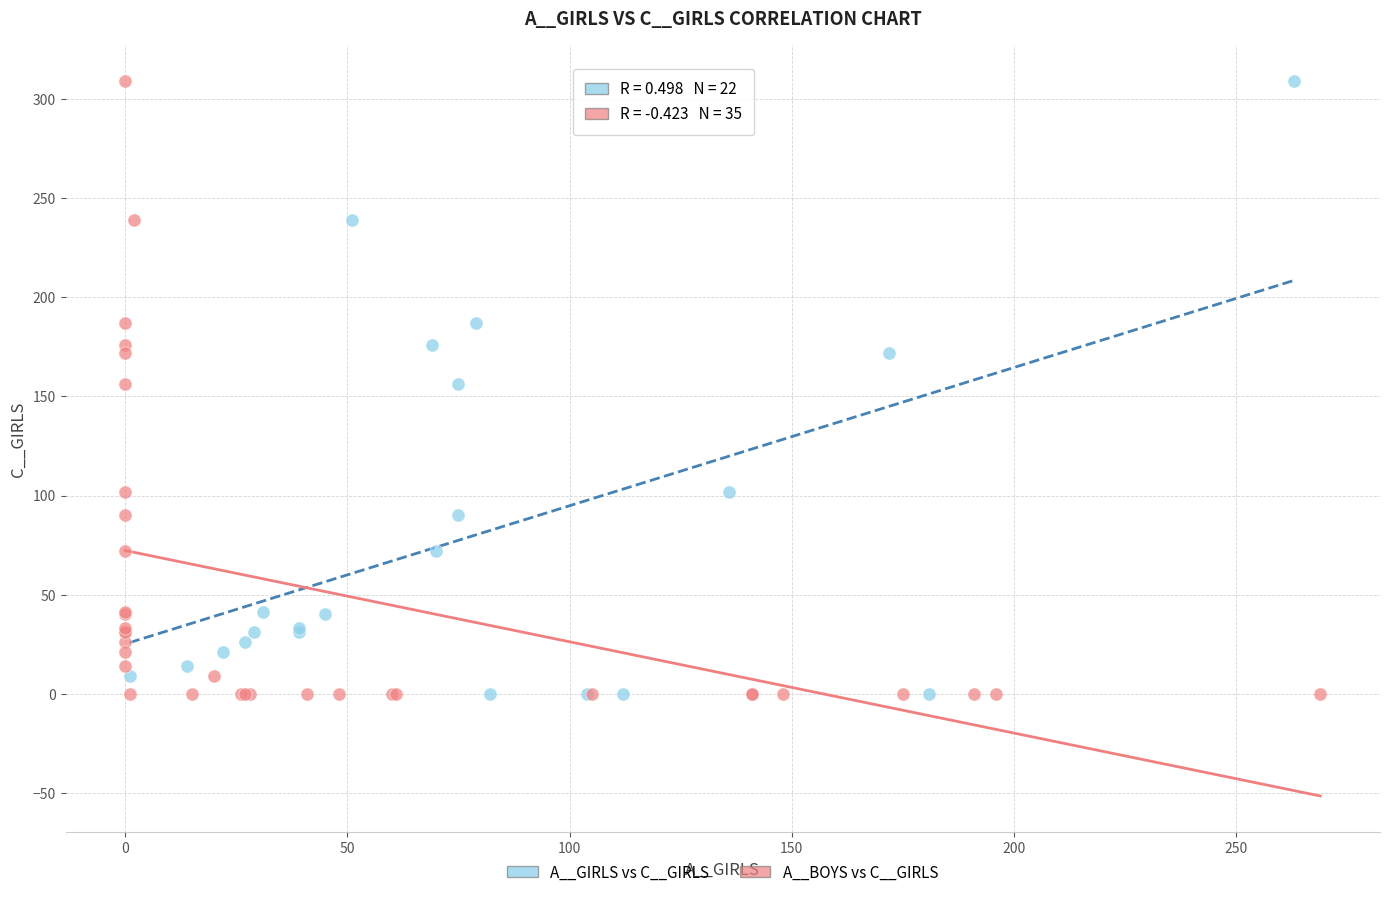

What are all the series names shown in the legend?

A__GIRLS vs C__GIRLS, A__BOYS vs C__GIRLS